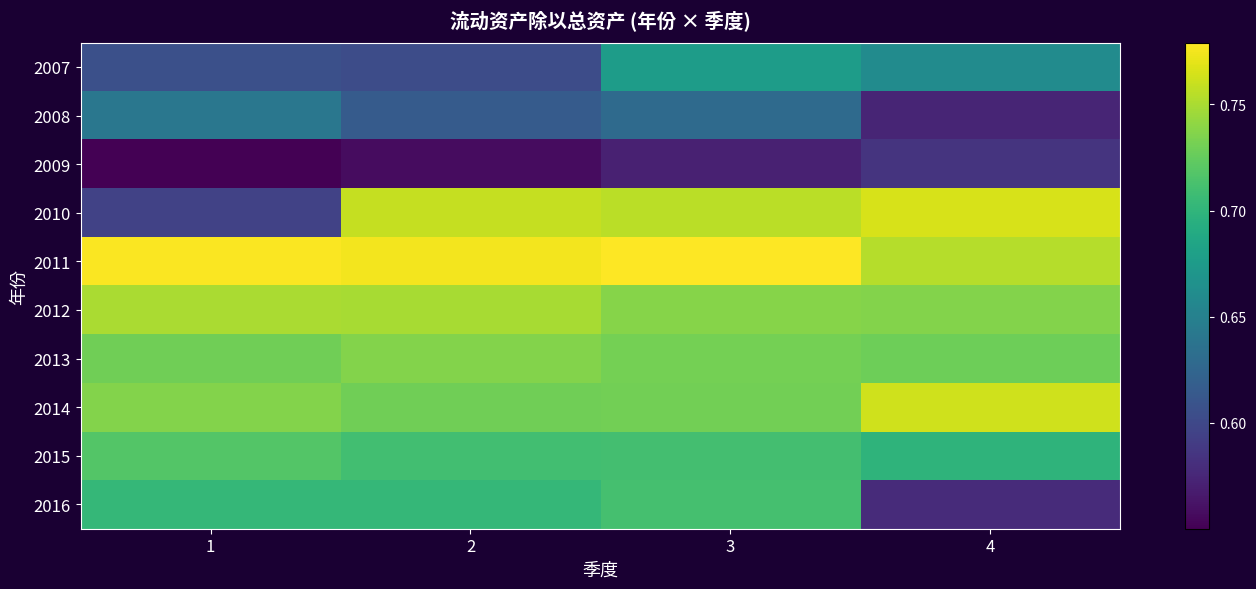

Reading left to right, list all the values displayed in this chart.

2007: 1=0.6	2=0.6	3=0.7	4=0.7
2008: 1=0.6	2=0.6	3=0.6	4=0.6
2009: 1=0.6	2=0.6	3=0.6	4=0.6
2010: 1=0.6	2=0.8	3=0.8	4=0.8
2011: 1=0.8	2=0.8	3=0.8	4=0.8
2012: 1=0.8	2=0.7	3=0.7	4=0.7
2013: 1=0.7	2=0.7	3=0.7	4=0.7
2014: 1=0.7	2=0.7	3=0.7	4=0.8
2015: 1=0.7	2=0.7	3=0.7	4=0.7
2016: 1=0.7	2=0.7	3=0.7	4=0.6